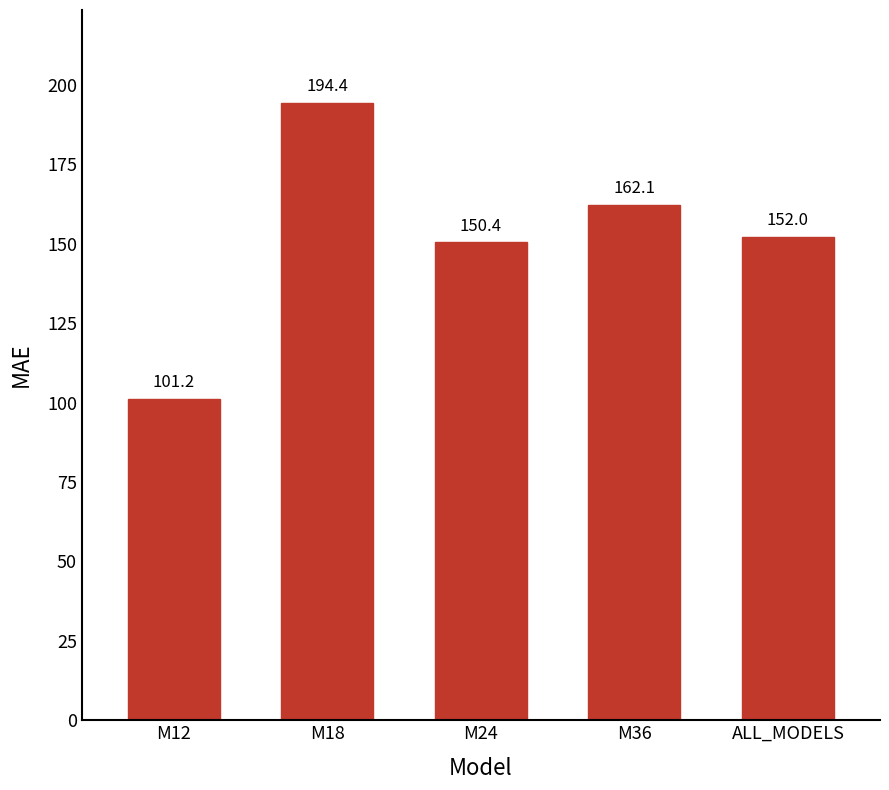

List the labels in order of value, largest first.

M18, M36, ALL_MODELS, M24, M12